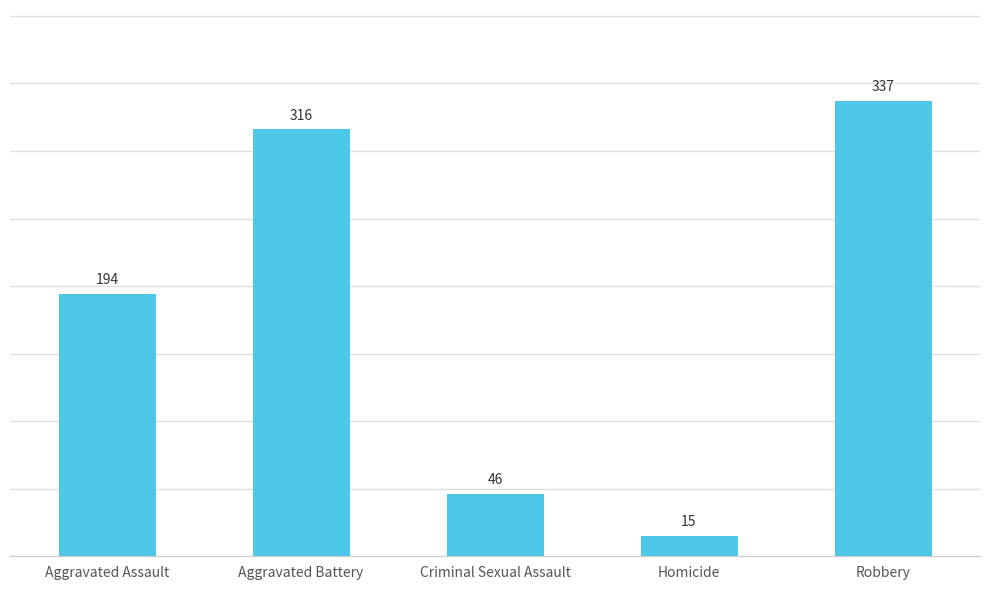

How many data points does each series have?

5